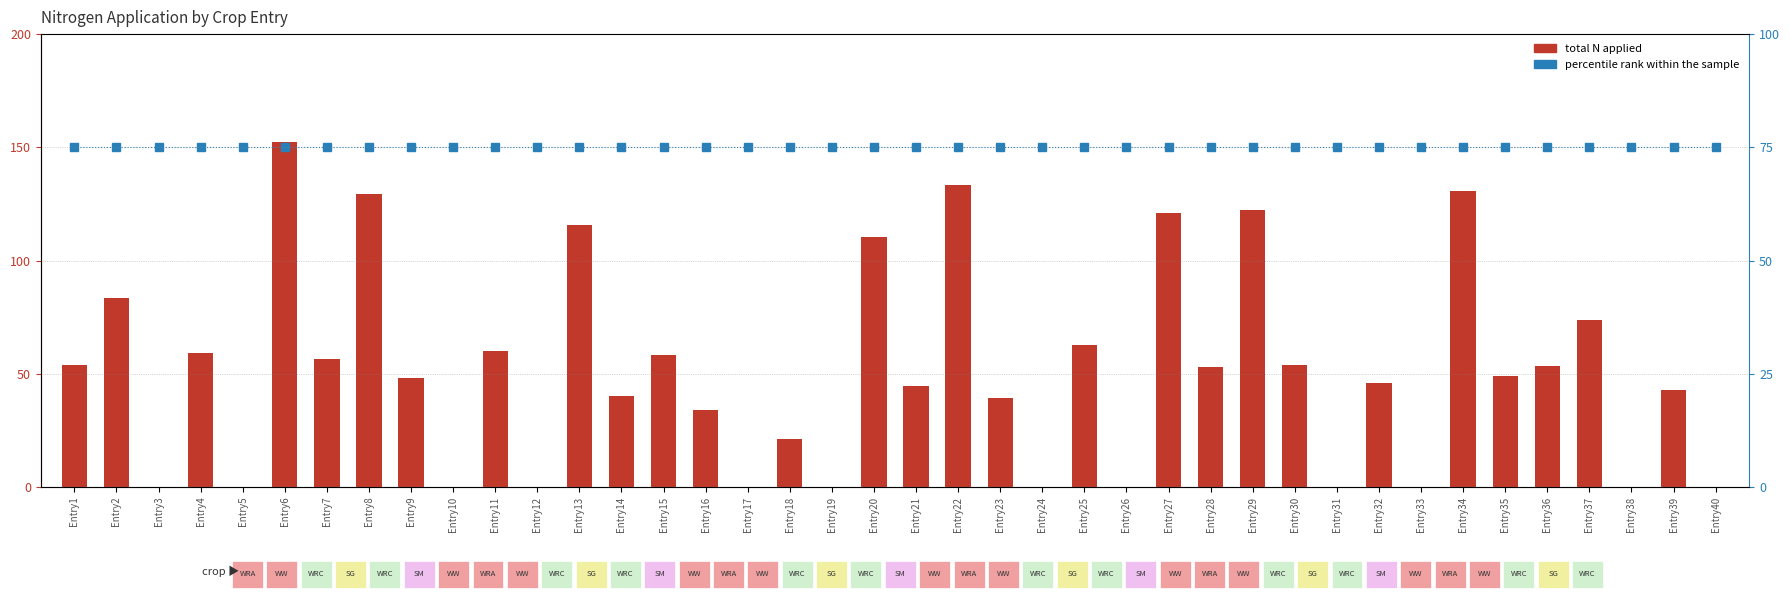

At how many categories does at least one series exceed 50?

40